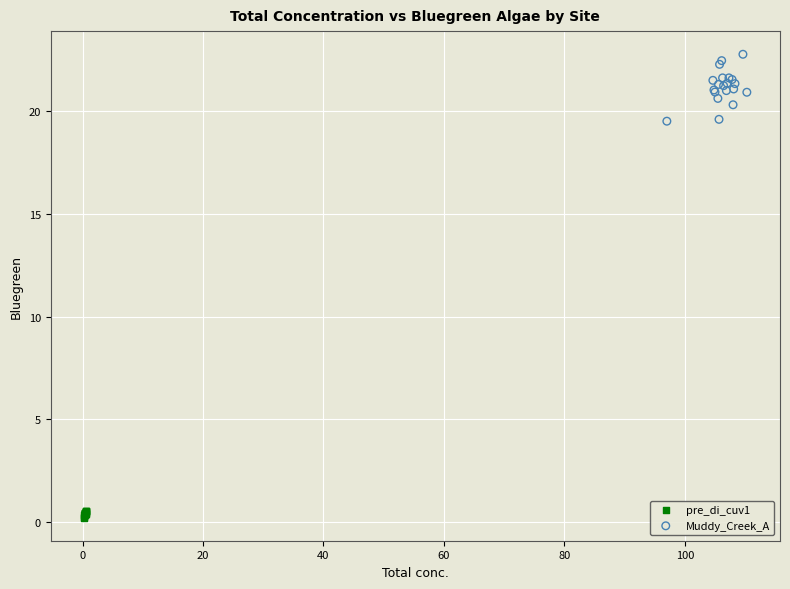

Which series reaches the minimum Y coordinate?

pre_di_cuv1